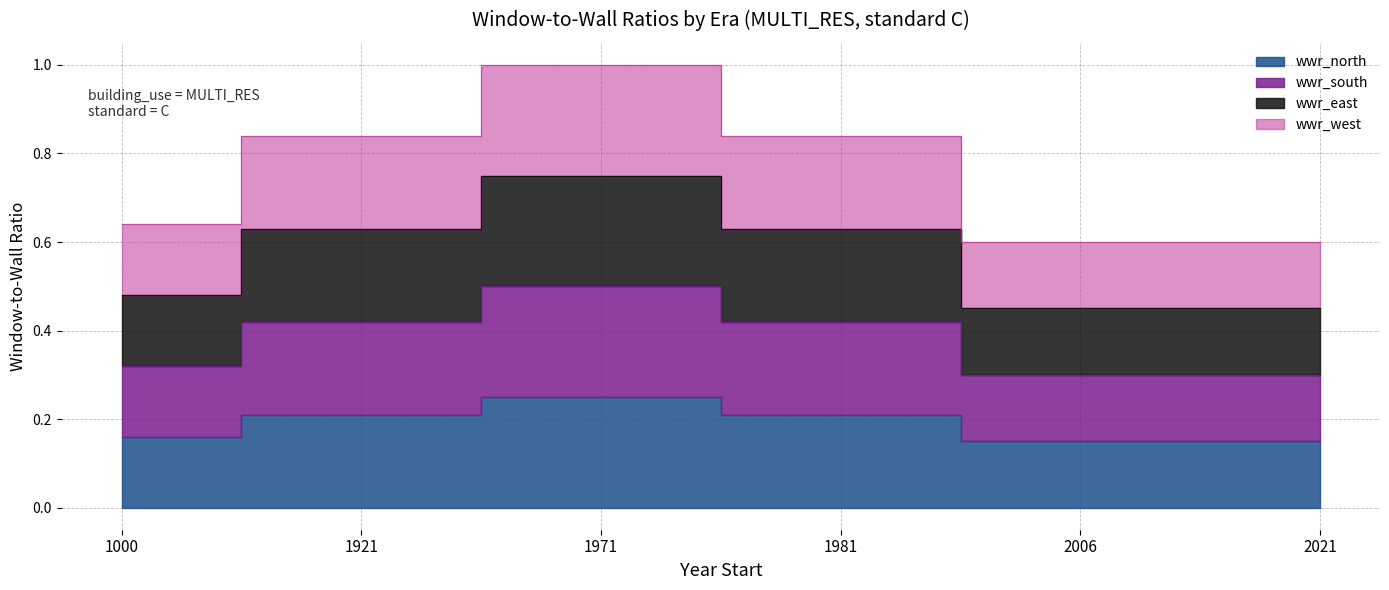

What is the minimum value shown in the chart?

0.1